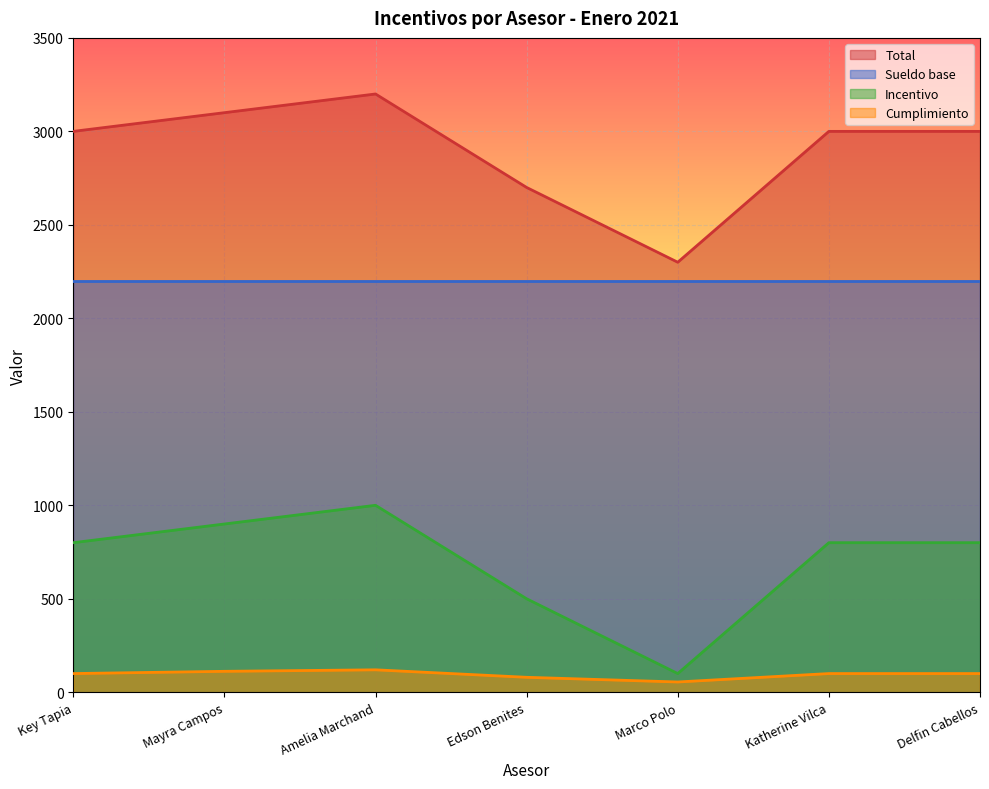

The Incentivo series shows 645 at Katherine Vilca. True or false?

False